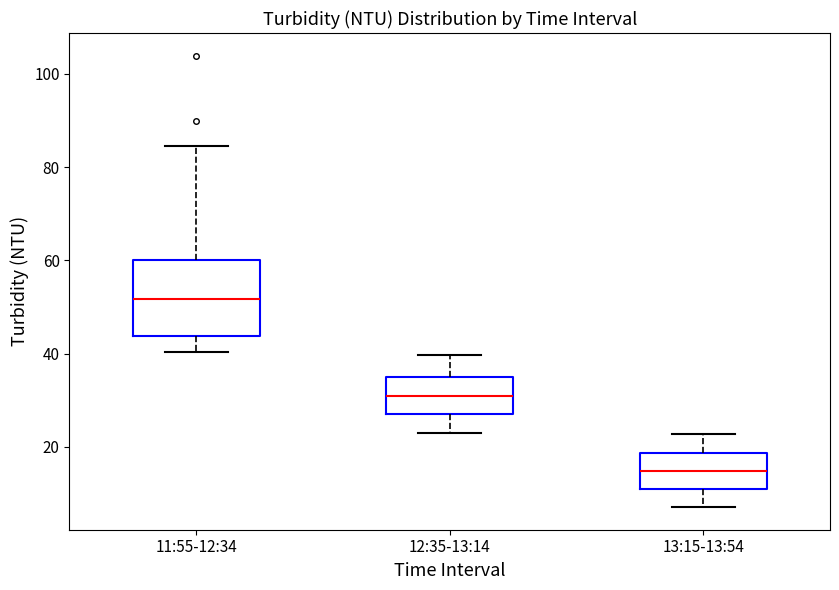

Which box is the tallest, from its lower edge to its upper edge?

11:55-12:34